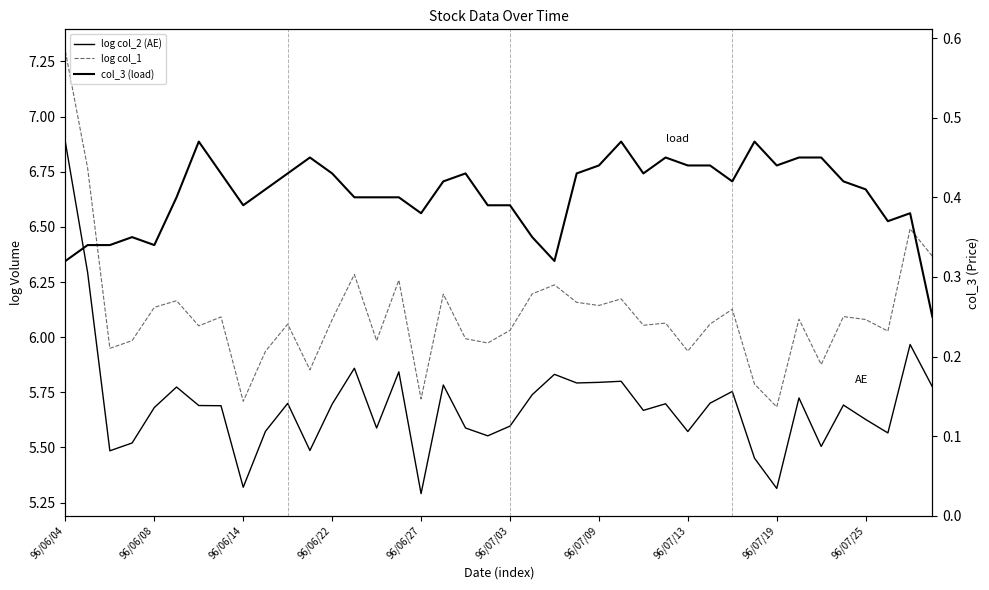

How many categories are shown in the chart?

40